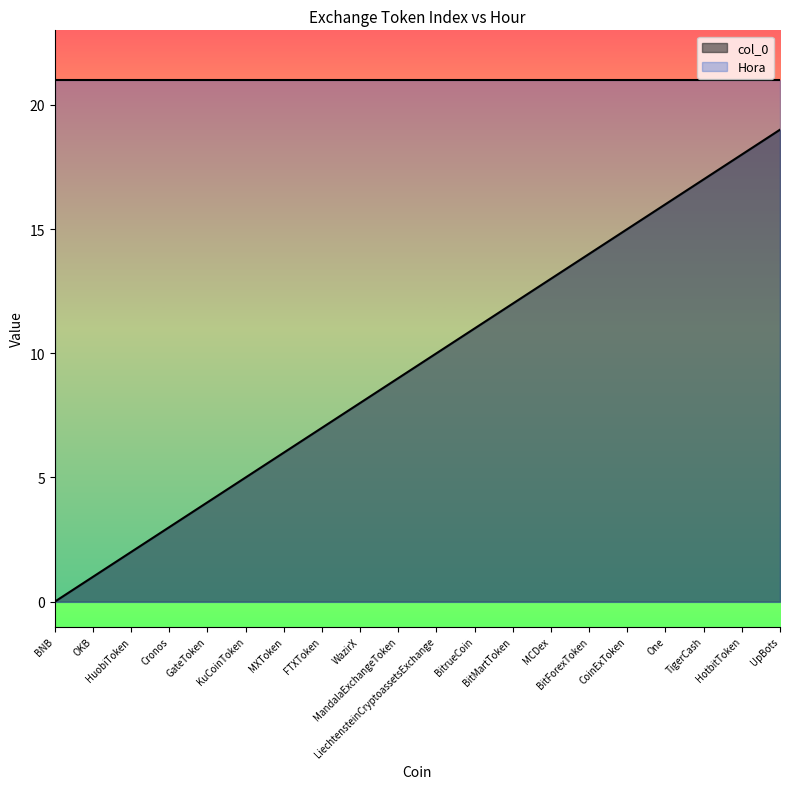

List the labels in order of value, smallest first.

BNB, OKB, HuobiToken, Cronos, GateToken, KuCoinToken, MXToken, FTXToken, WazirX, MandalaExchangeToken, LiechtensteinCryptoassetsExchange, BitrueCoin, BitMartToken, MCDex, BitForexToken, CoinExToken, One, TigerCash, HotbitToken, UpBots